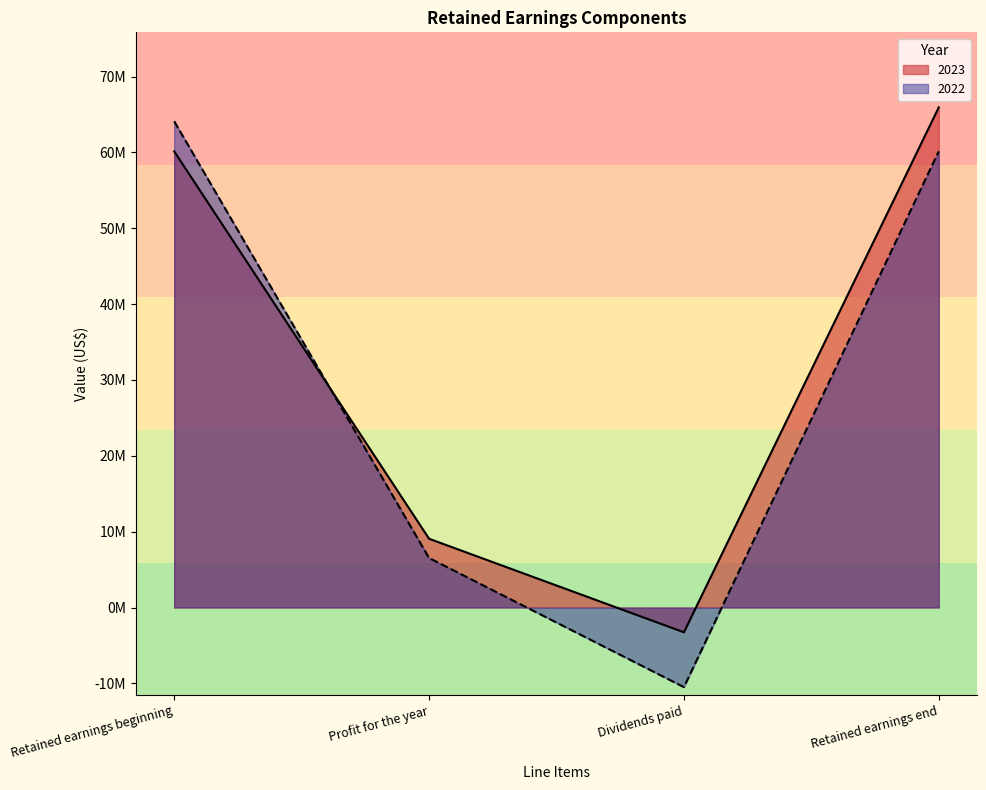

What is the sum of the 2023 values at Retained earnings beginning and Dividends paid?

56875077